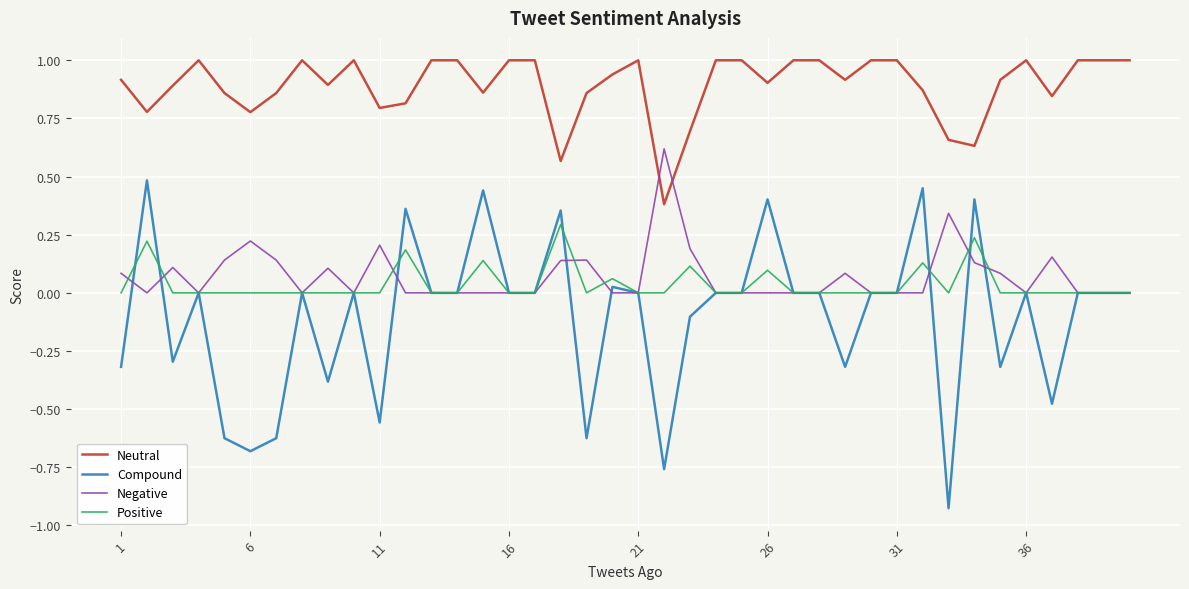

Rank the series by their maximum value, from lowest to highest.

Positive, Compound, Negative, Neutral